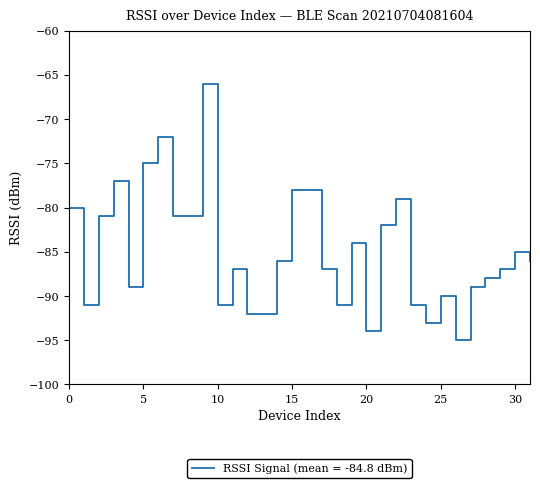

What is the average value?

-85